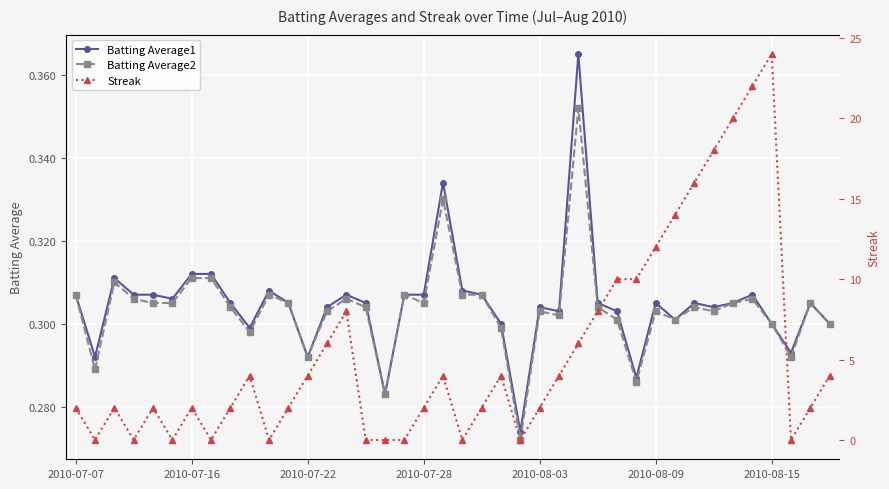

True or false: Batting Average2 has more than 2 points higher than both neighbors.

True